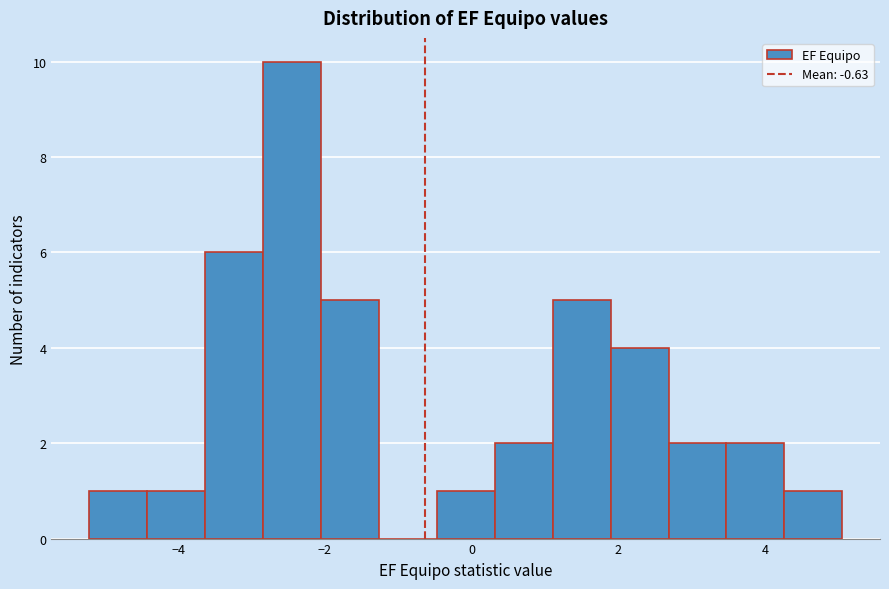

Around what value on the x-axis is the tallest bar? Give the approximate position of its centre, as read against the axis.

-2.4